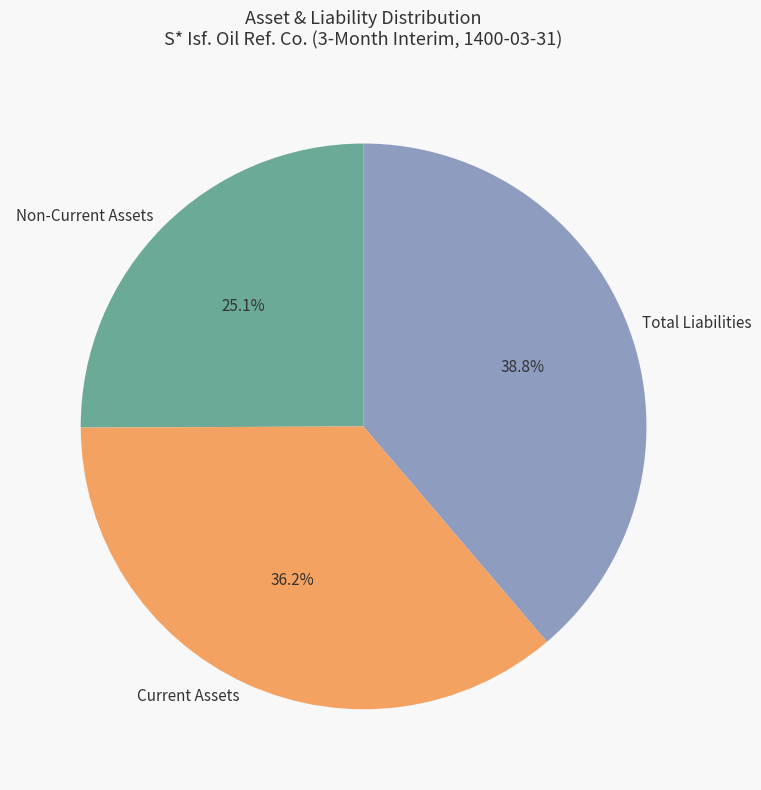

Between Current Assets and Total Liabilities, which is larger?

Total Liabilities